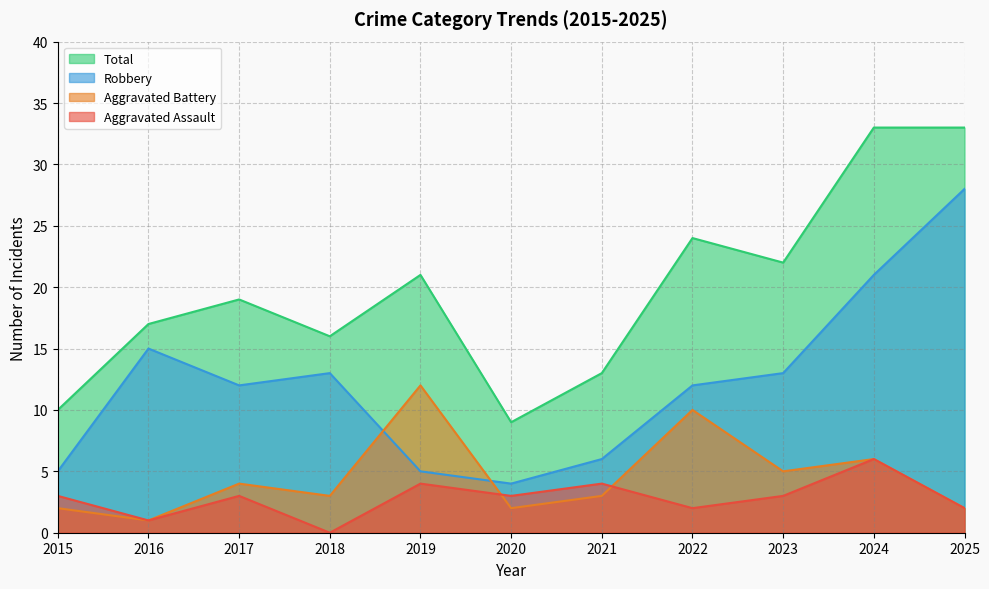

At how many categories does at least one series exceed 26?

2